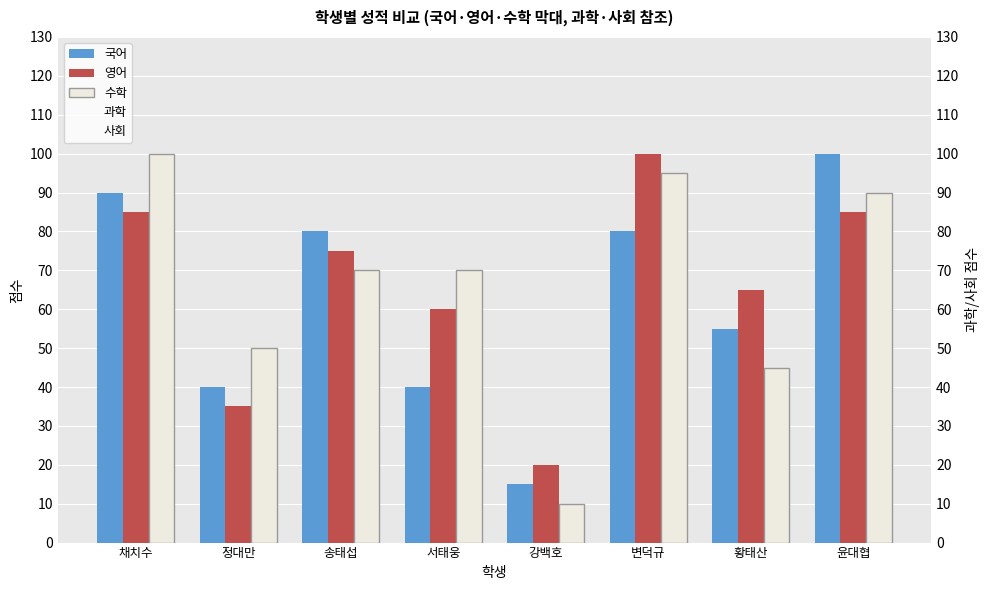

Read the 영어 value at 황태산, to the nearest 5.

65